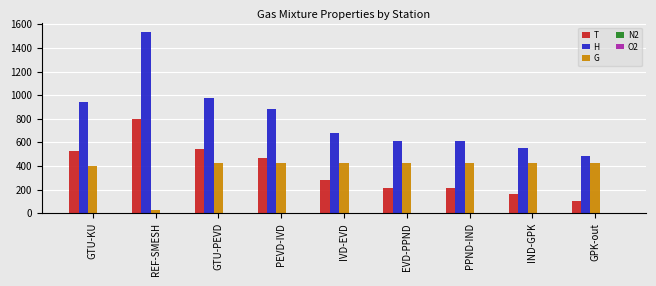

At which category does the chart reach its peak across all series?

REF-SMESH